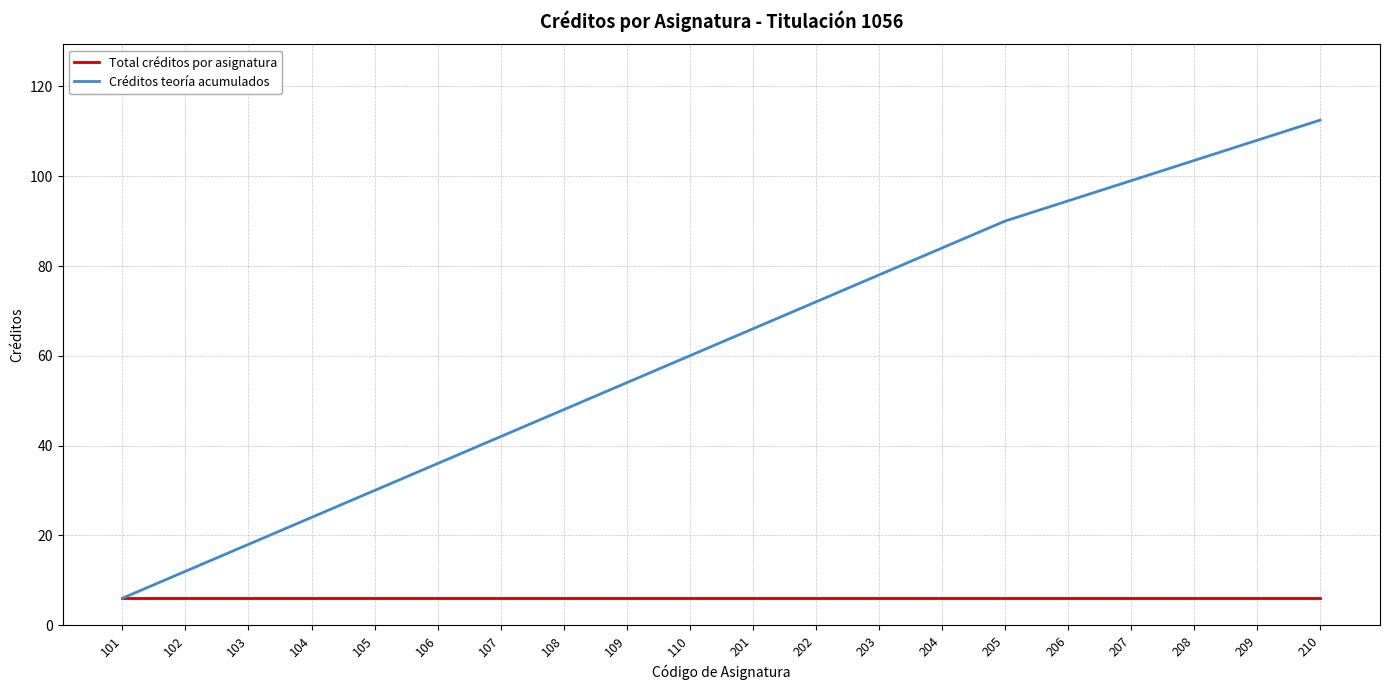

Between 202 and 210, which series saw the biggest shift?

Créditos teoría acumulados